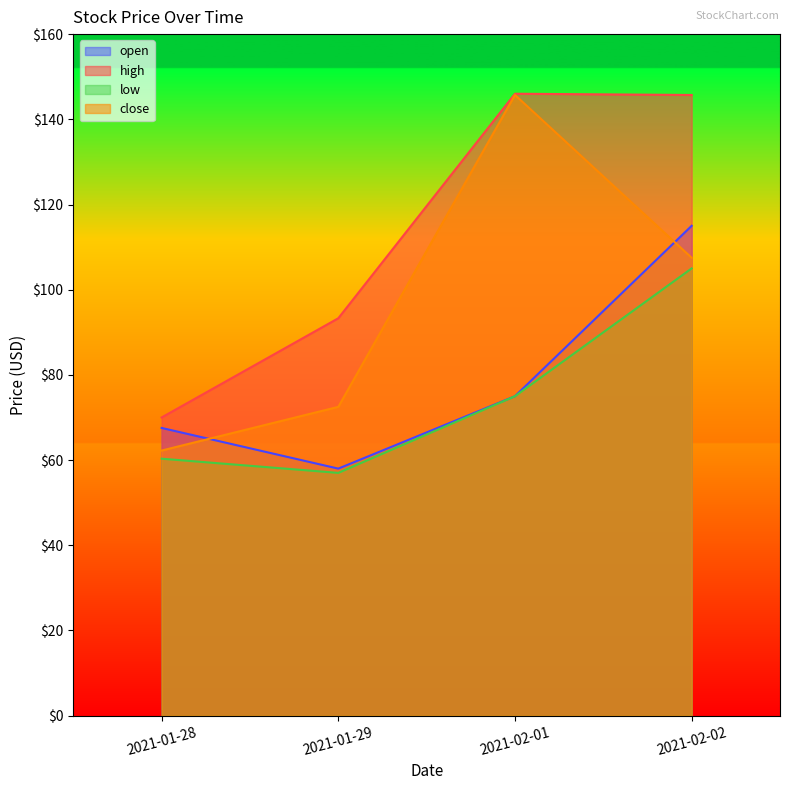

True or false: high has a value of 236.6 at 2021-02-02.

False